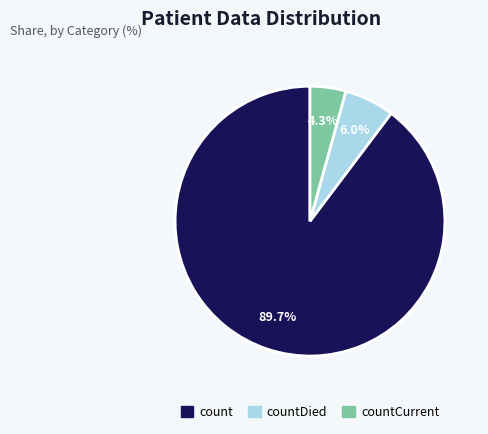

How many slices are in this pie chart?

3